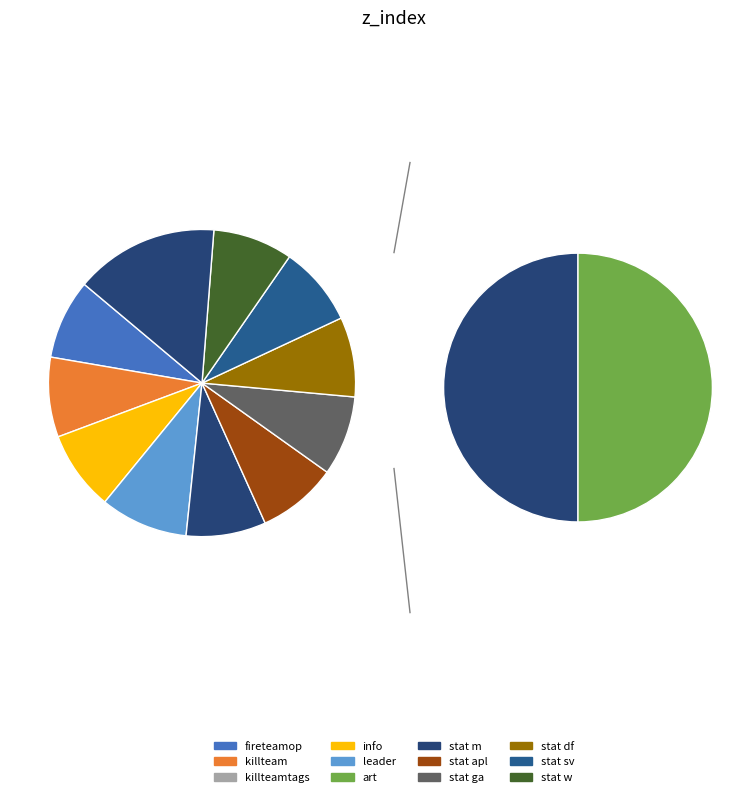

Is the sum of stat sv and info greater than half?

No